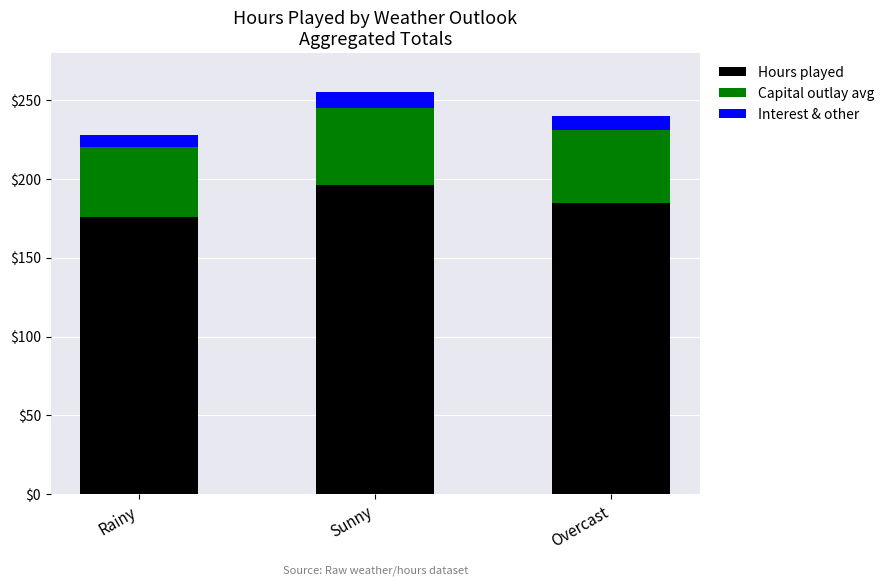

At which label does Hours played reach its peak?

Sunny